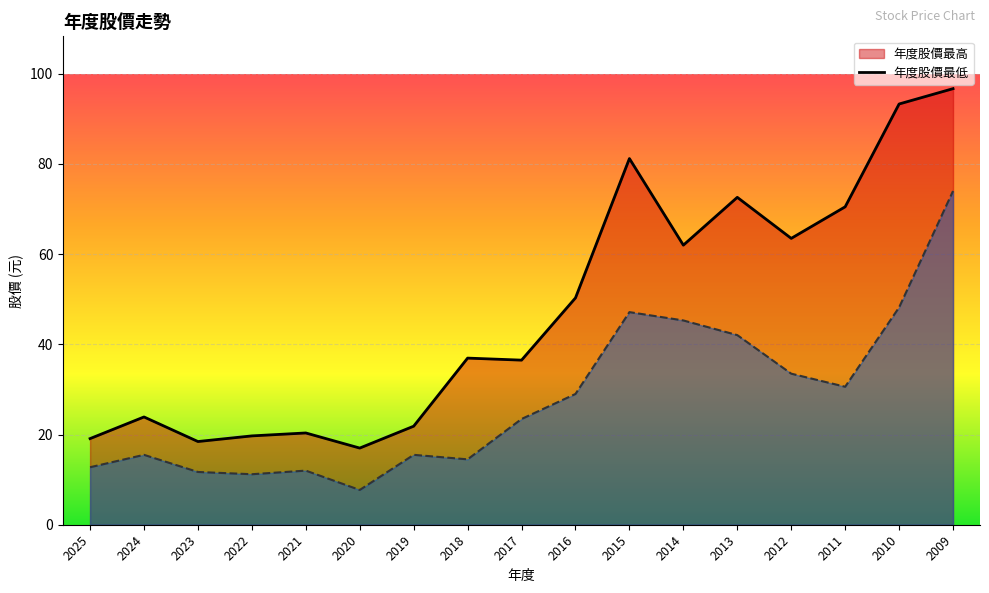

The 年度股價最高 series shows 28.2 at 2023. True or false?

False